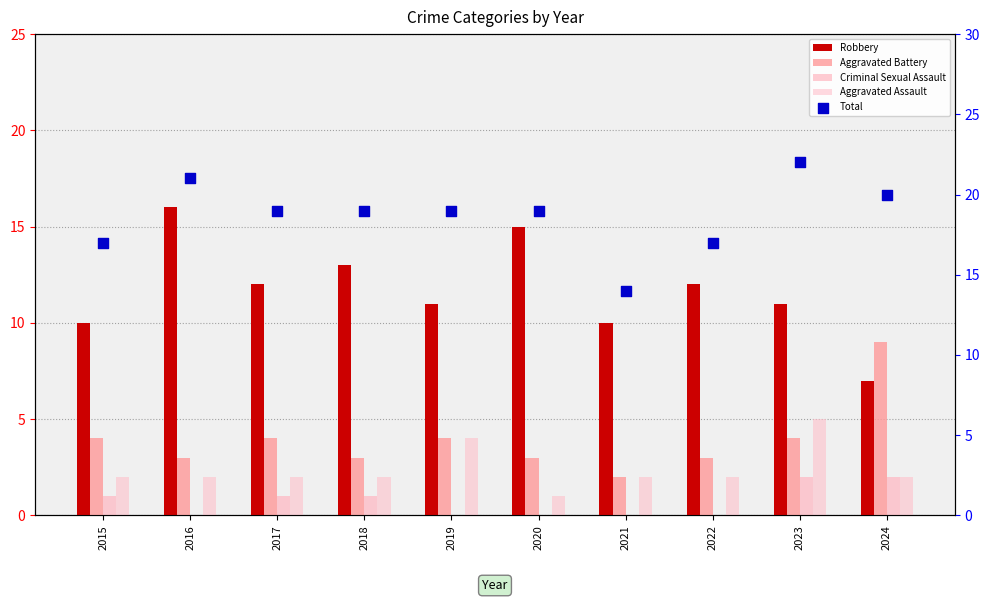

Is the value of Robbery at 2016 greater than the value of Total at 2018?

No